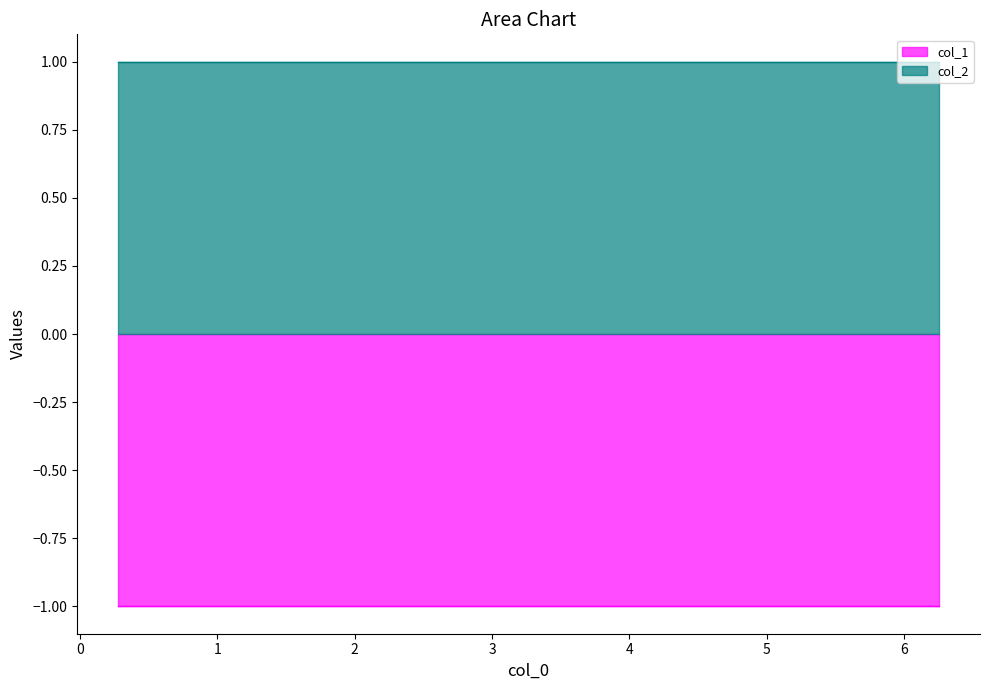

The col_1 series shows -1 at 4. True or false?

True